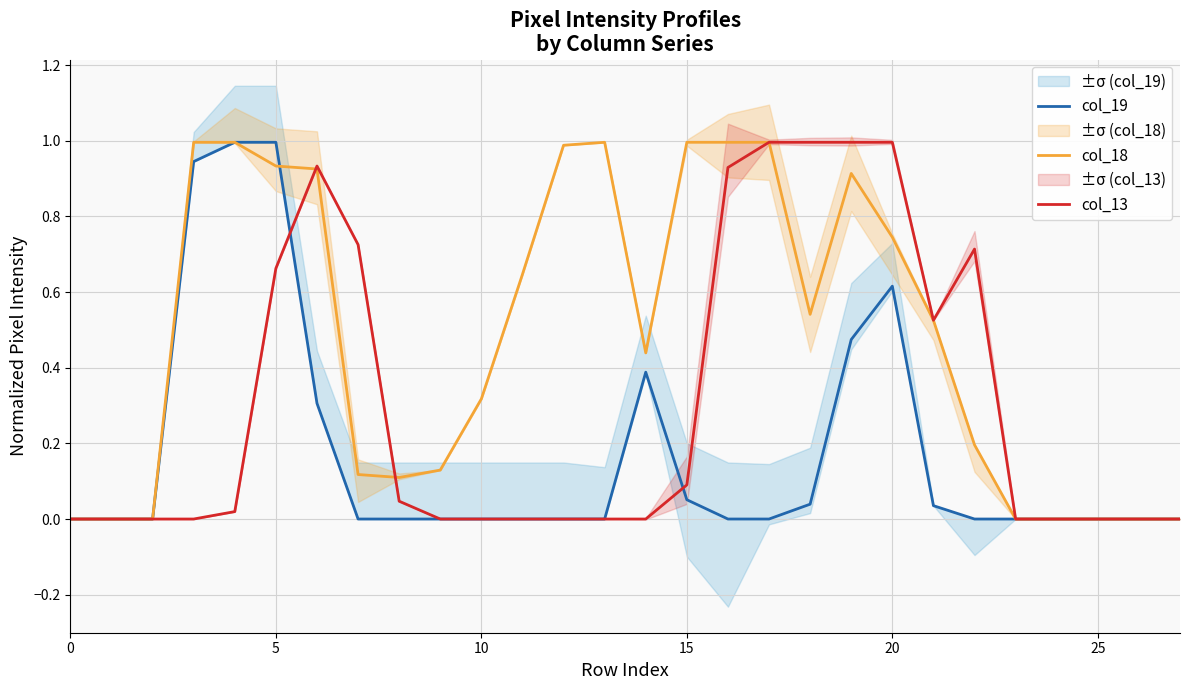

Rank the series by their maximum value, from lowest to highest.

col_19, col_18, col_13